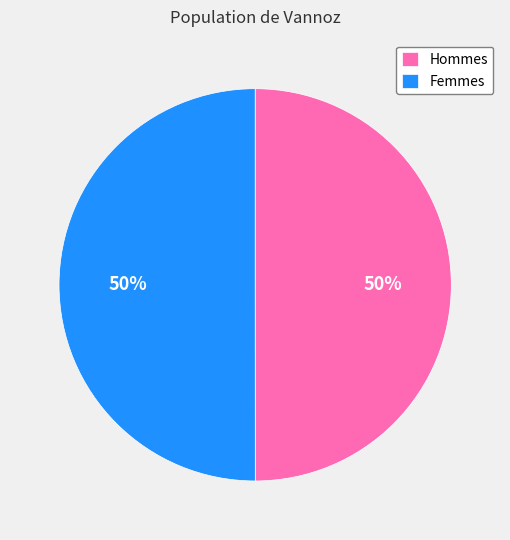

The Femmes slice represents 39% of the pie. True or false?

False